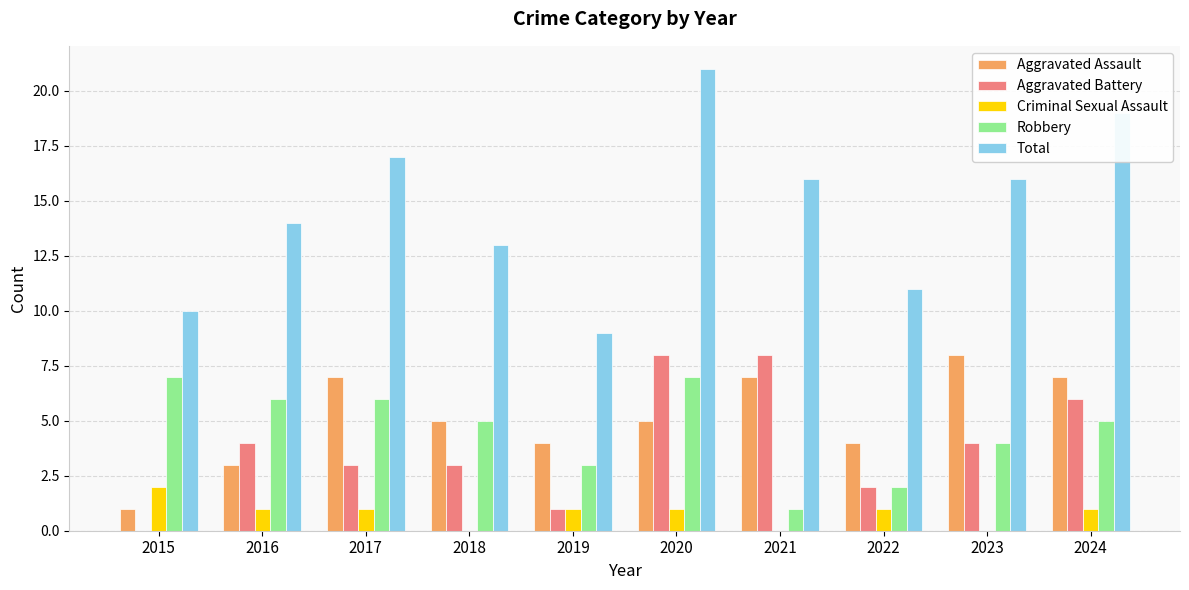

What are all the series names shown in the legend?

Aggravated Assault, Aggravated Battery, Criminal Sexual Assault, Robbery, Total